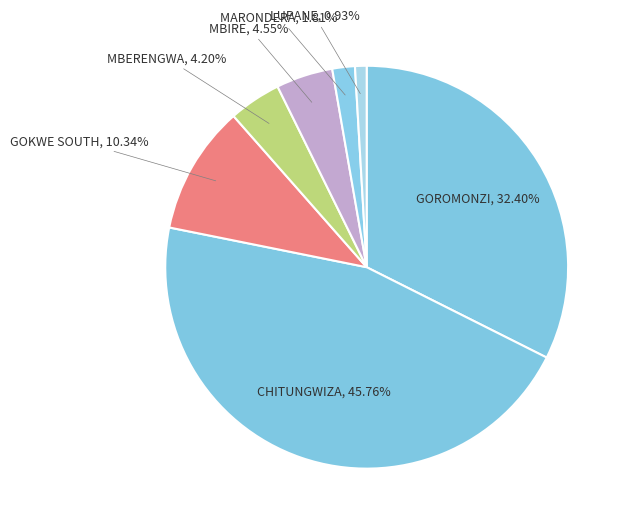

How many segments does this pie chart have?

7